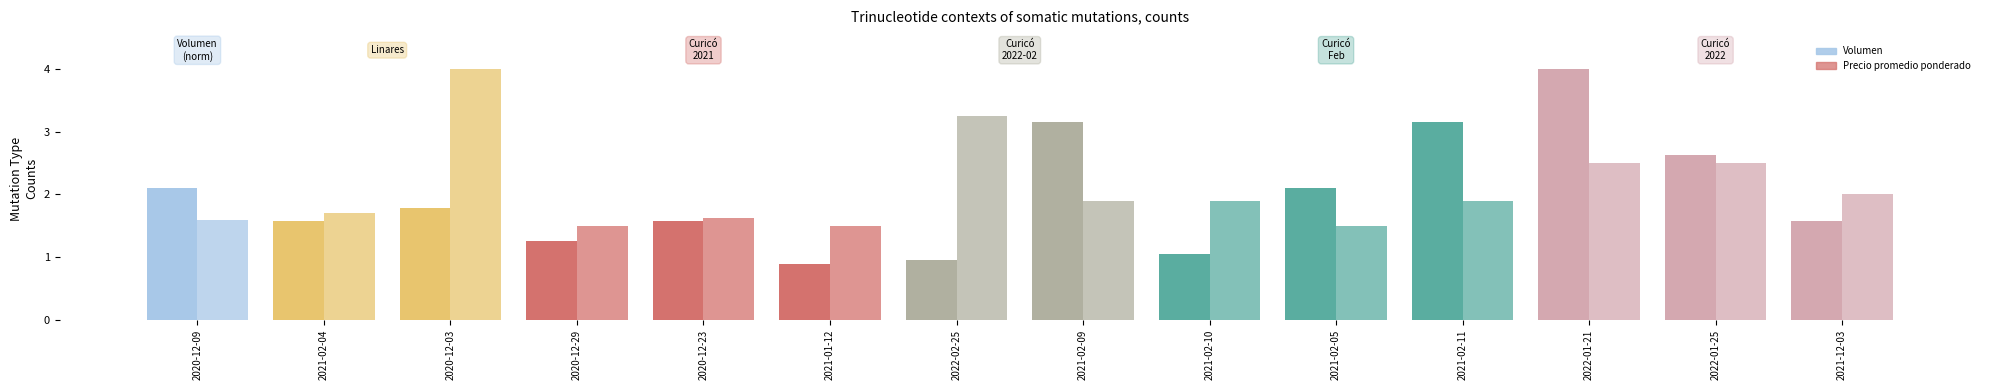

Reading right to left, transcribe all the data shown in this chart.

Volumen: 2021-12-03=1.6	2022-01-25=2.6	2022-01-21=4.0	2021-02-11=3.2	2021-02-05=2.1	2021-02-10=1.1	2021-02-09=3.2	2022-02-25=0.9	2021-01-12=0.9	2020-12-23=1.6	2020-12-29=1.3	2020-12-03=1.8	2021-02-04=1.6	2020-12-09=2.1
Precio promedio ponderado: 2021-12-03=2.0	2022-01-25=2.5	2022-01-21=2.5	2021-02-11=1.9	2021-02-05=1.5	2021-02-10=1.9	2021-02-09=1.9	2022-02-25=3.2	2021-01-12=1.5	2020-12-23=1.6	2020-12-29=1.5	2020-12-03=4.0	2021-02-04=1.7	2020-12-09=1.6